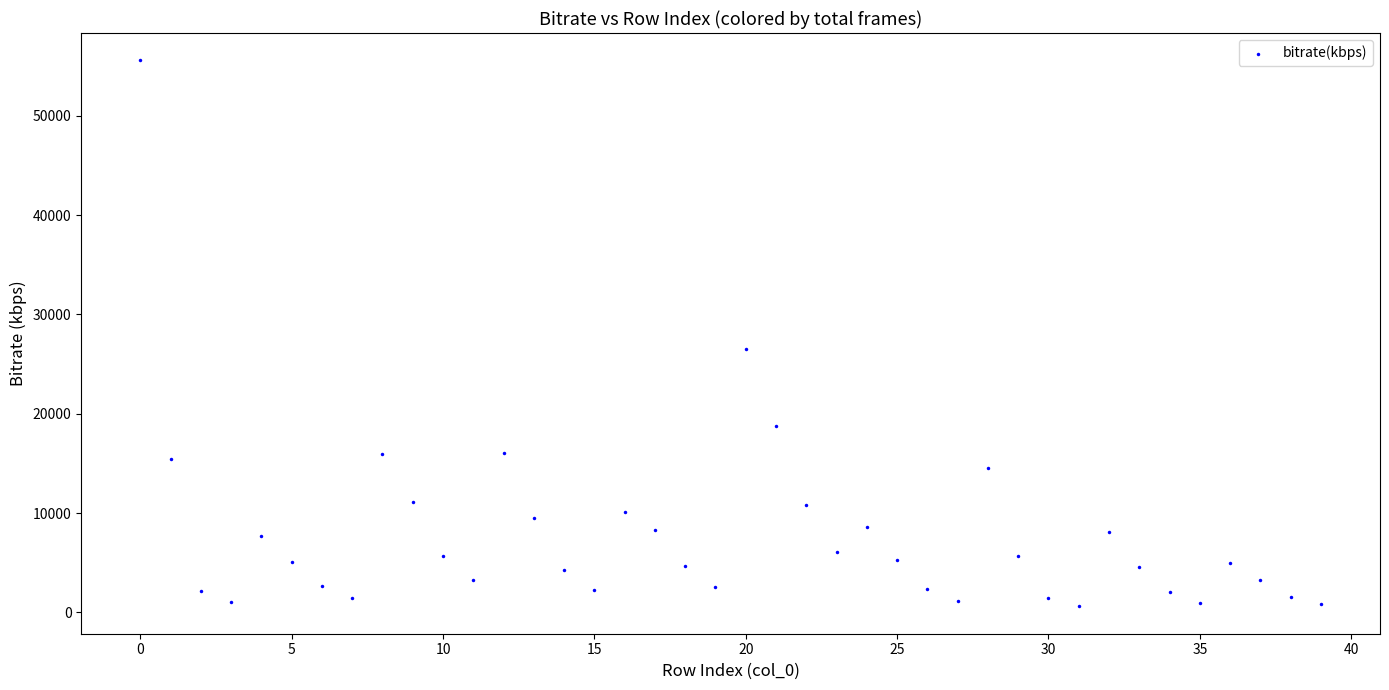

What Y value in the scatter plot is closest to 28086?

26542.5